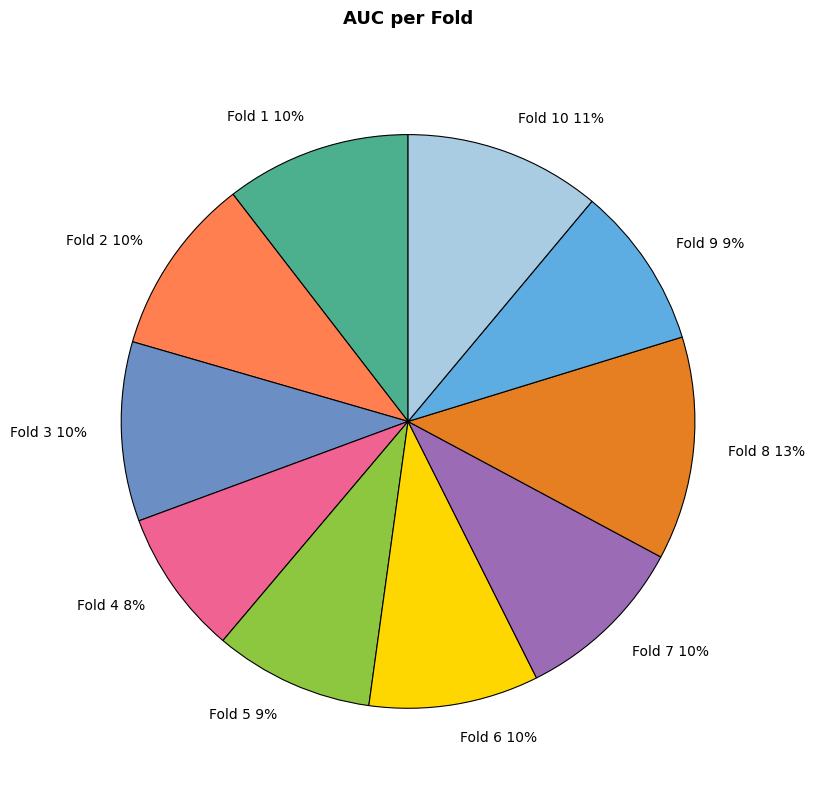

Does Fold 2 10% account for over 50% of the chart?

No